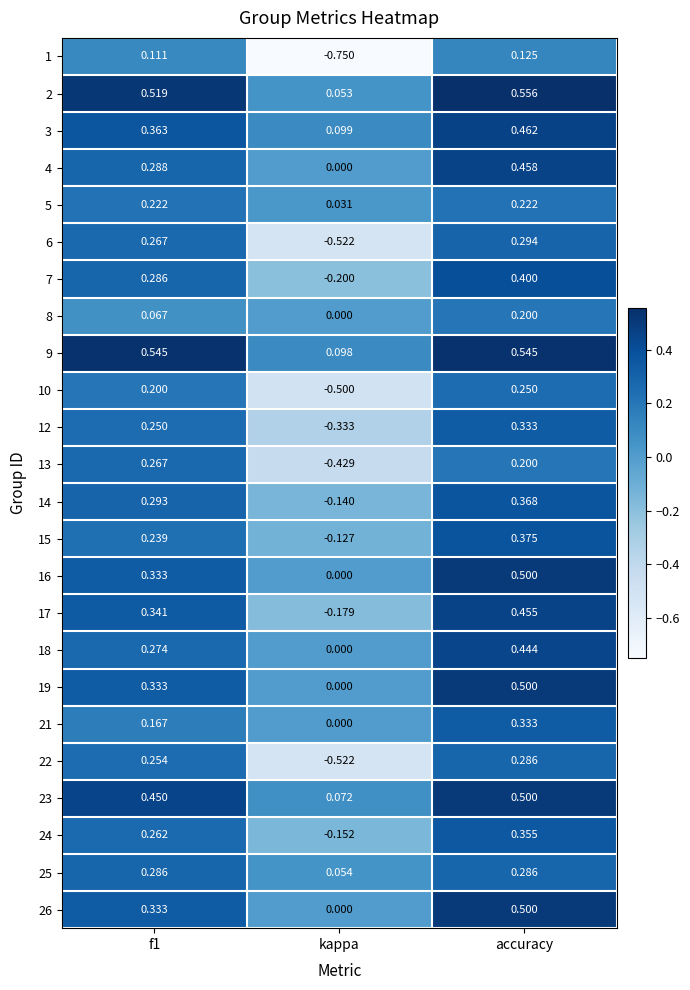

At which category is the sum across all series the highest?

accuracy